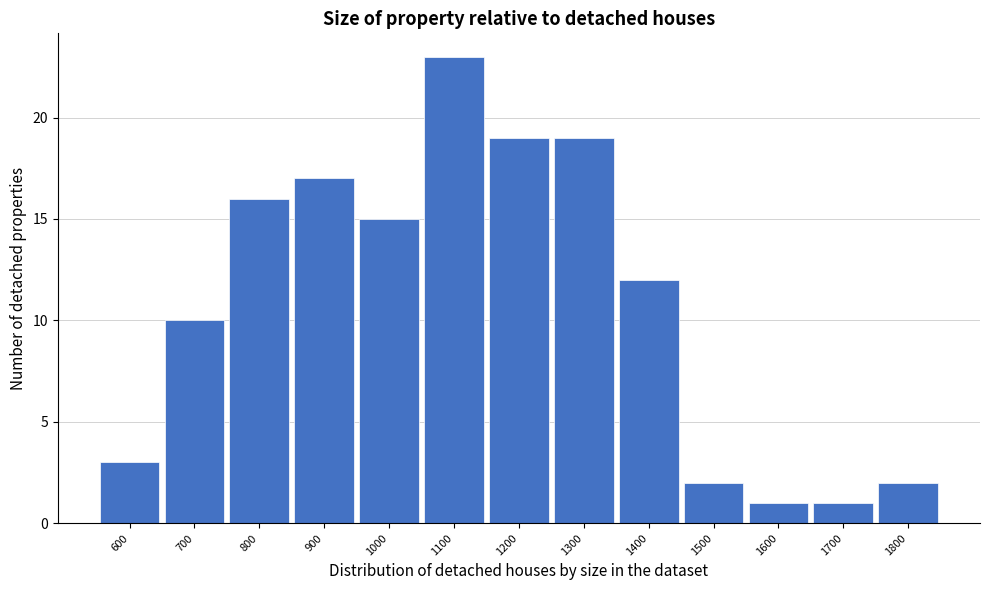

Reading left to right, transcribe all the data shown in this chart.

3	10	16	17	15	23	19	19	12	2	1	1	2